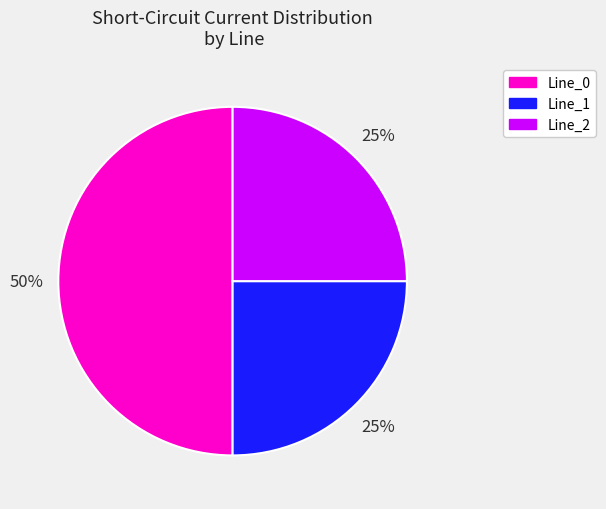

To the nearest percent, what percentage of the pie is Line_2?

25%